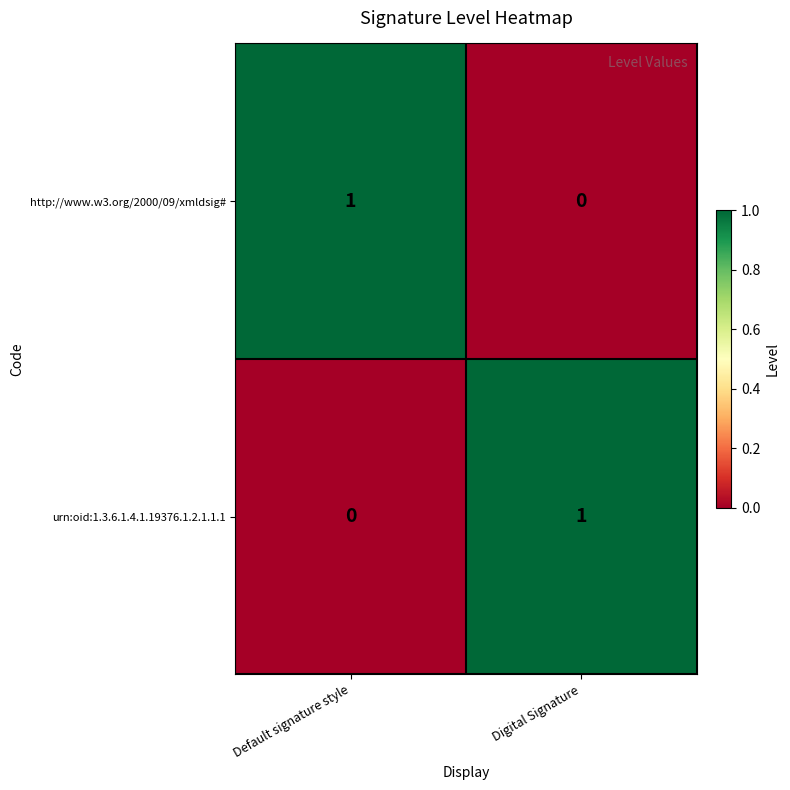

Is the value of http://www.w3.org/2000/09/xmldsig# at Default signature style greater than the value of urn:oid:1.3.6.1.4.1.19376.1.2.1.1.1 at Default signature style?

Yes